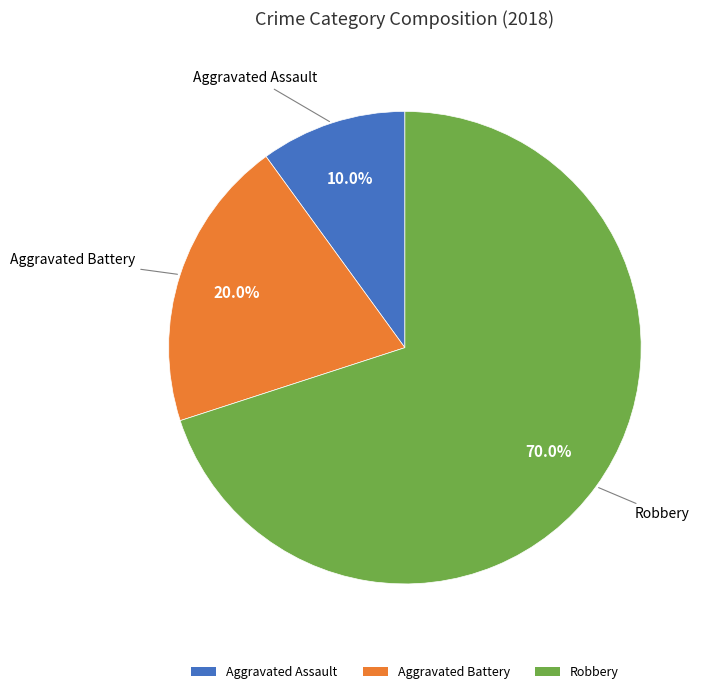

How many slices are in this pie chart?

3